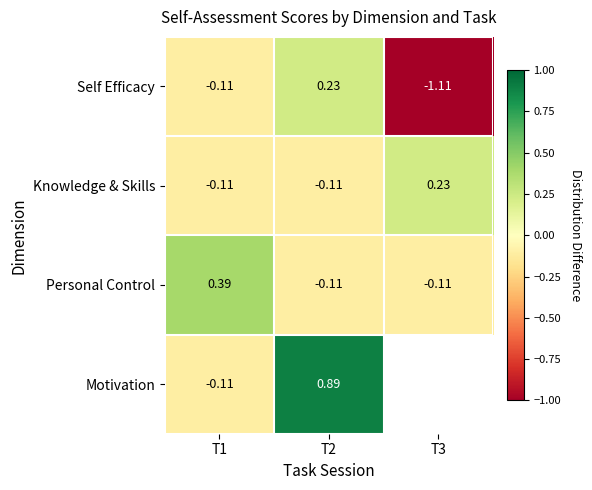

List the labels in order of Personal Control value, largest first.

T1, T2, T3